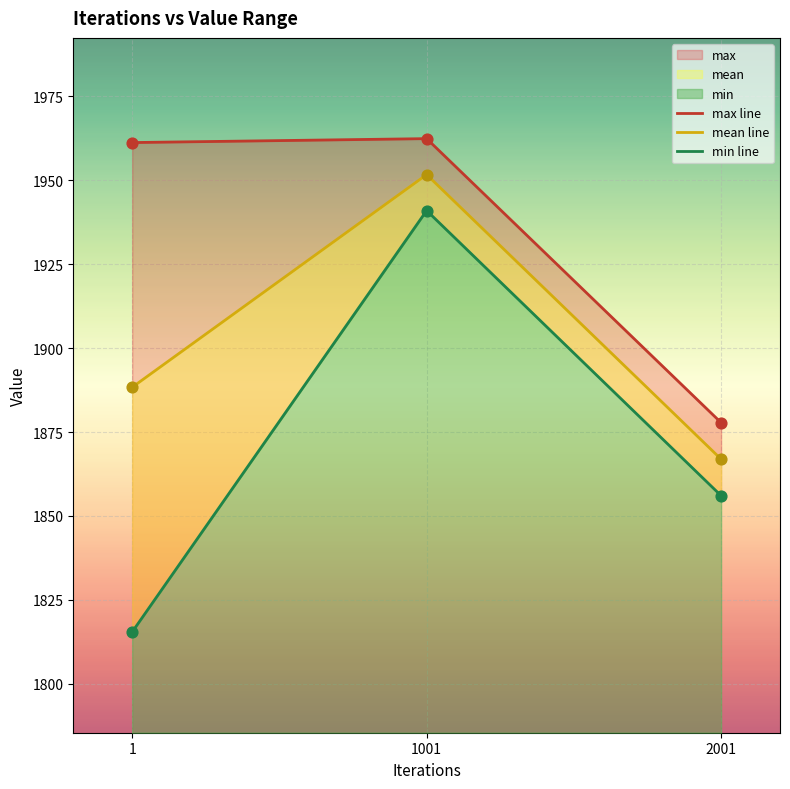

Which series has the largest total across all categories?

max line